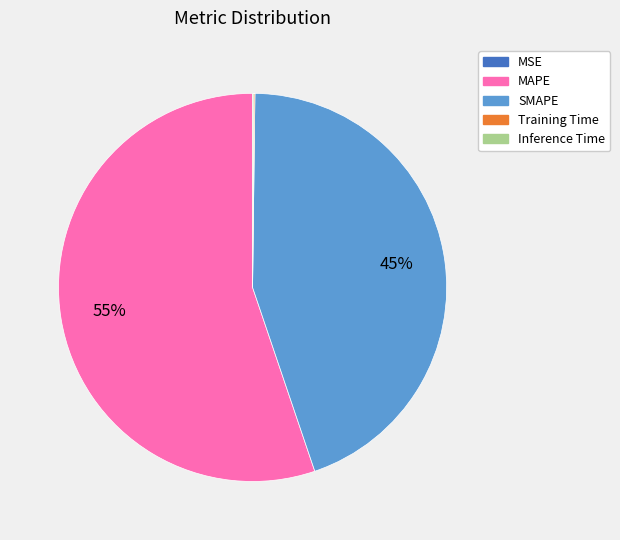

Does MAPE account for over 50% of the chart?

Yes